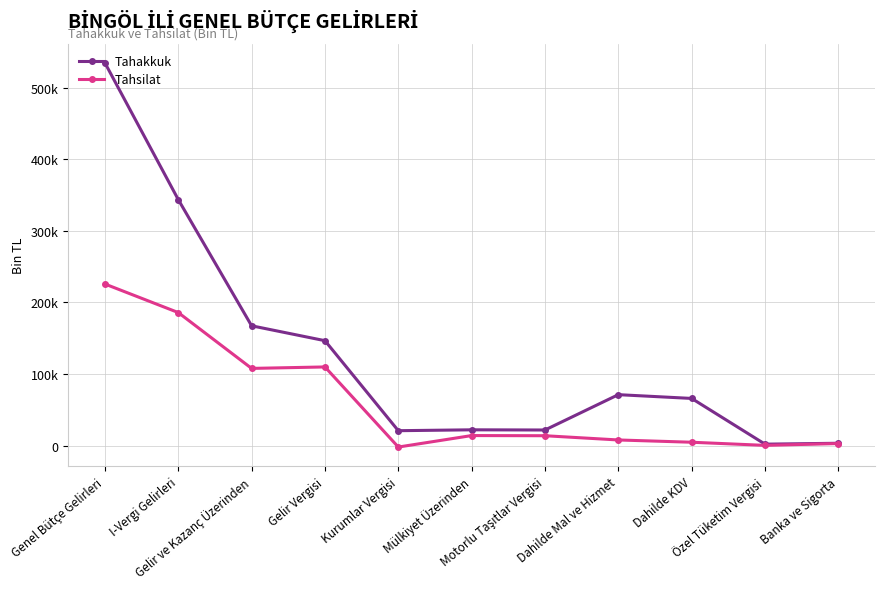

True or false: Tahakkuk and Tahsilat cross at least once.

False